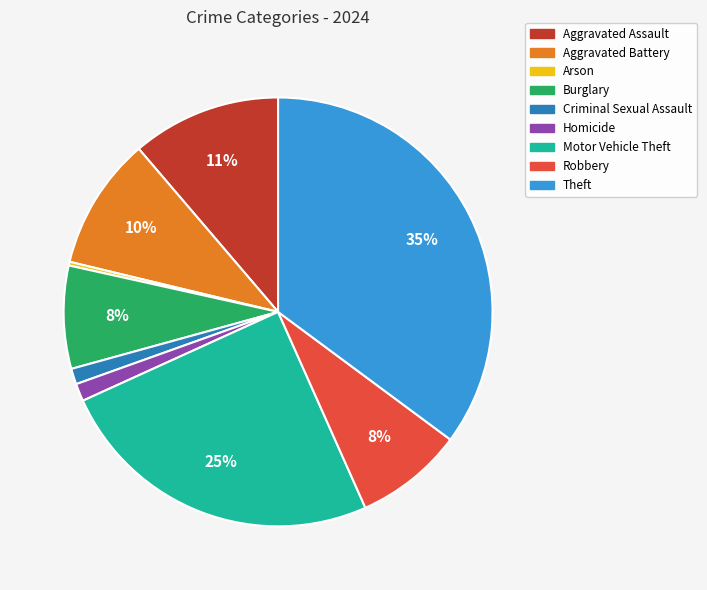

Which slice is the largest?

Theft